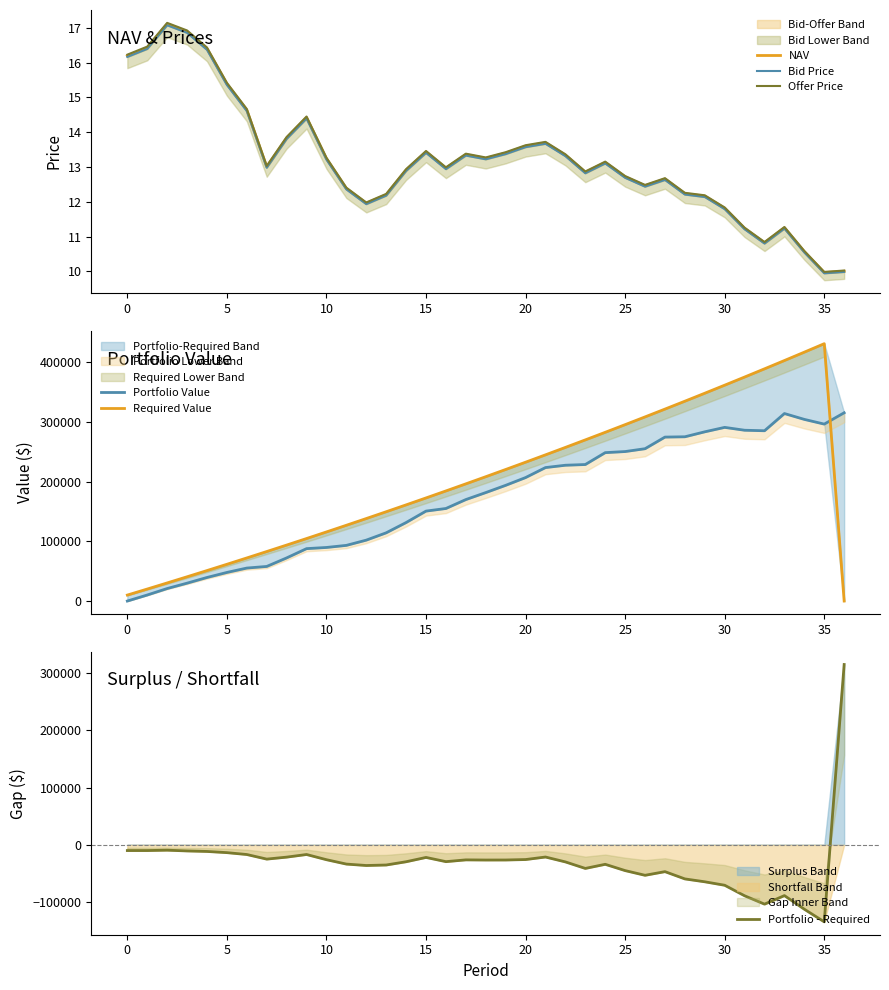

In Bid Price, how many points are higher than both neighbors (excluding endpoints)?

8